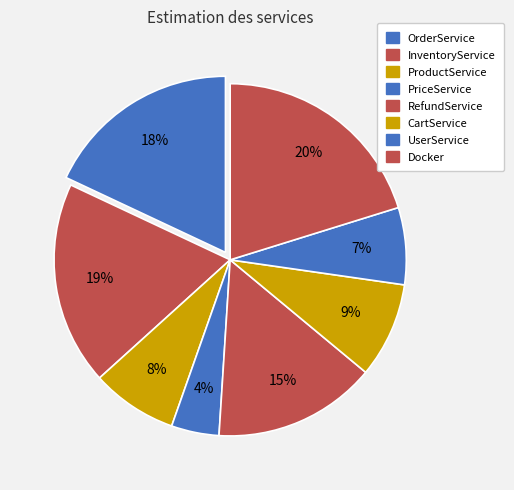

How many slices are in this pie chart?

8